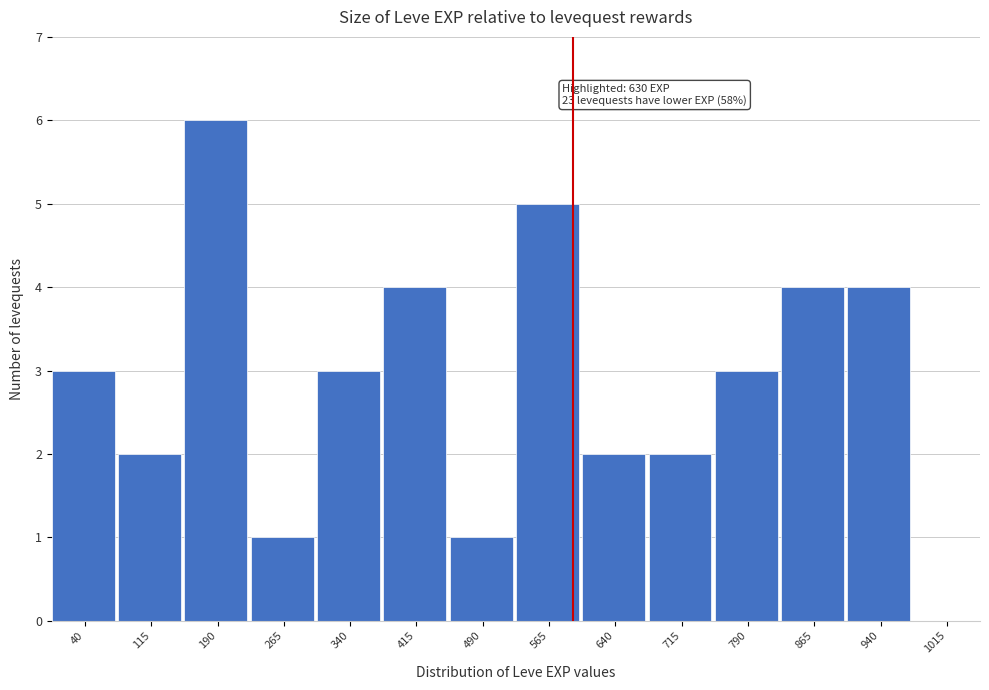

Reading right to left, extract all data points from this chart.

1015=0	940=4	865=4	790=3	715=2	640=2	565=5	490=1	415=4	340=3	265=1	190=6	115=2	40=3